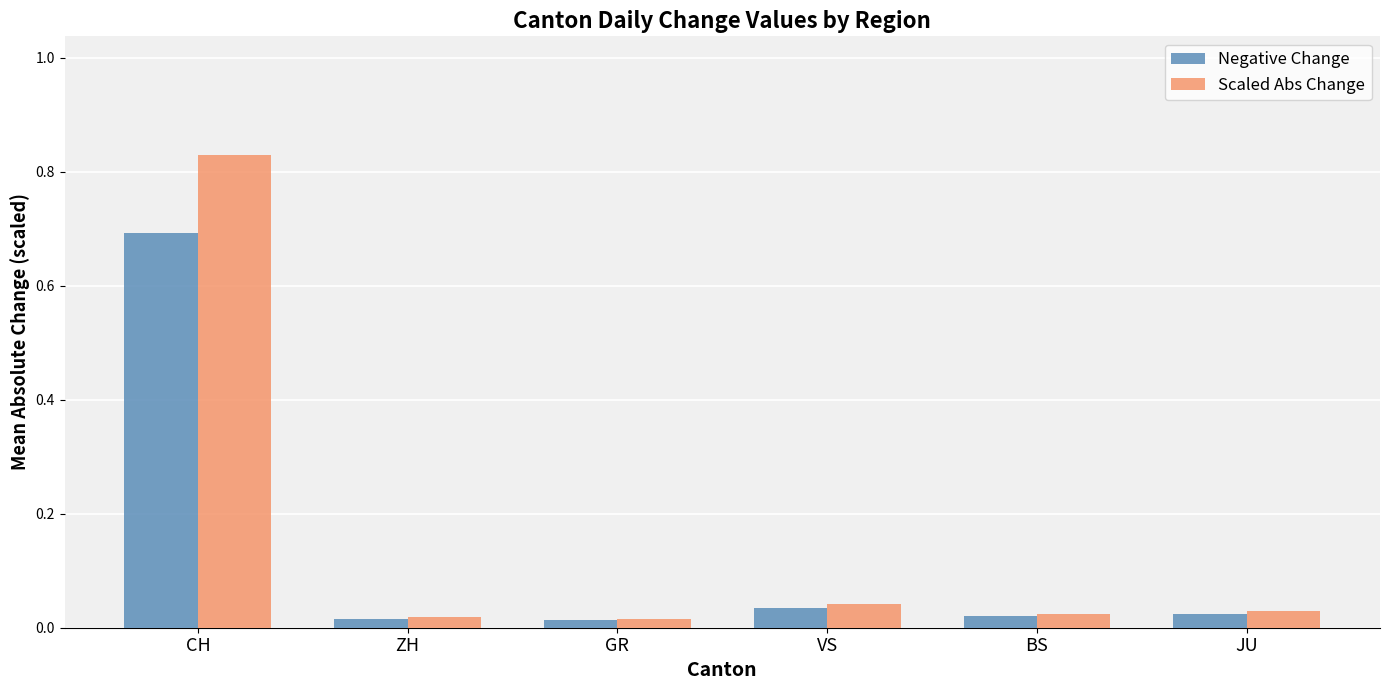

At how many categories does at least one series exceed 0?

6